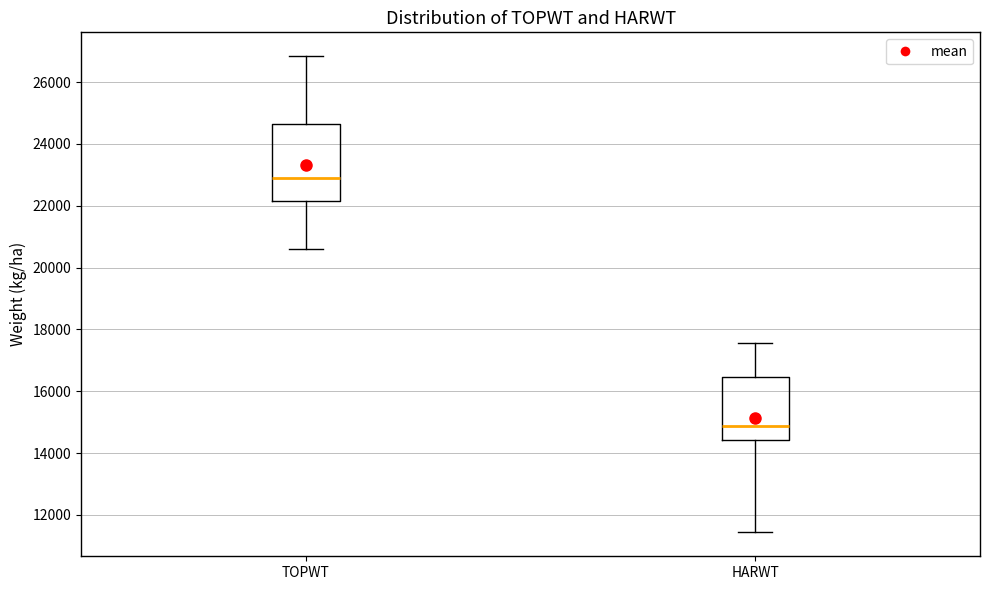

Reading left to right, read every box against the y-axis: the position of its median line, the range the box covers, and the ends of its whiskers. The values are not printed on the chart, so give them approximately, as read against the axis.

TOPWT: median 22800, box 22200 to 24600, whiskers 20600 to 26800
HARWT: median 14800, box 14400 to 16400, whiskers 11400 to 17600